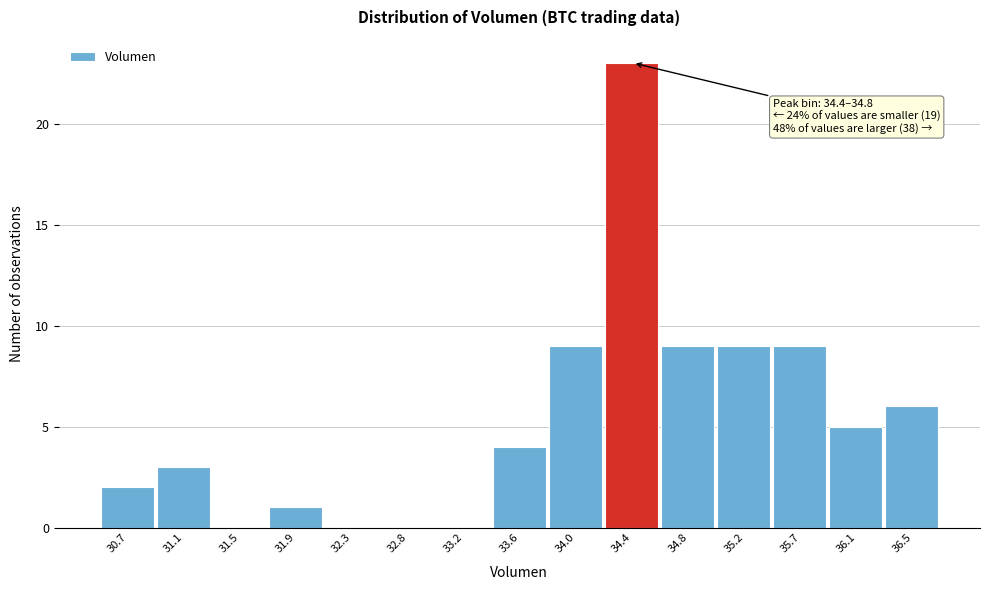

Reading right to left, what are all the values shown in this chart?

36.5=6	36.1=5	35.7=9	35.2=9	34.8=9	34.4=23	34.0=9	33.6=4	33.2=0	32.8=0	32.3=0	31.9=1	31.5=0	31.1=3	30.7=2